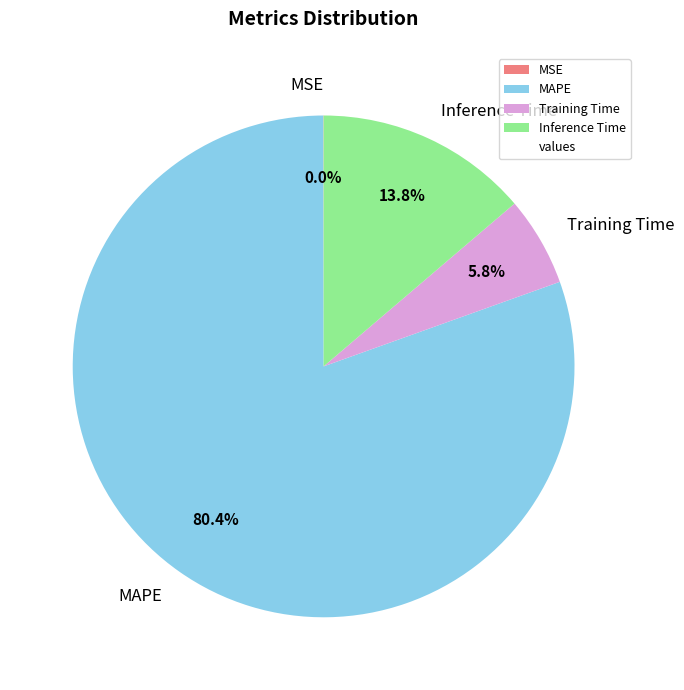

How much of the chart is everything except MAPE?

19.6%